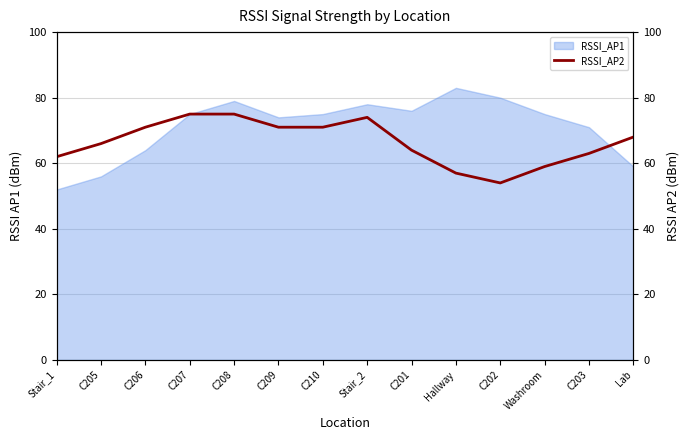

At which label does RSSI_AP1 reach its peak?

Hallway